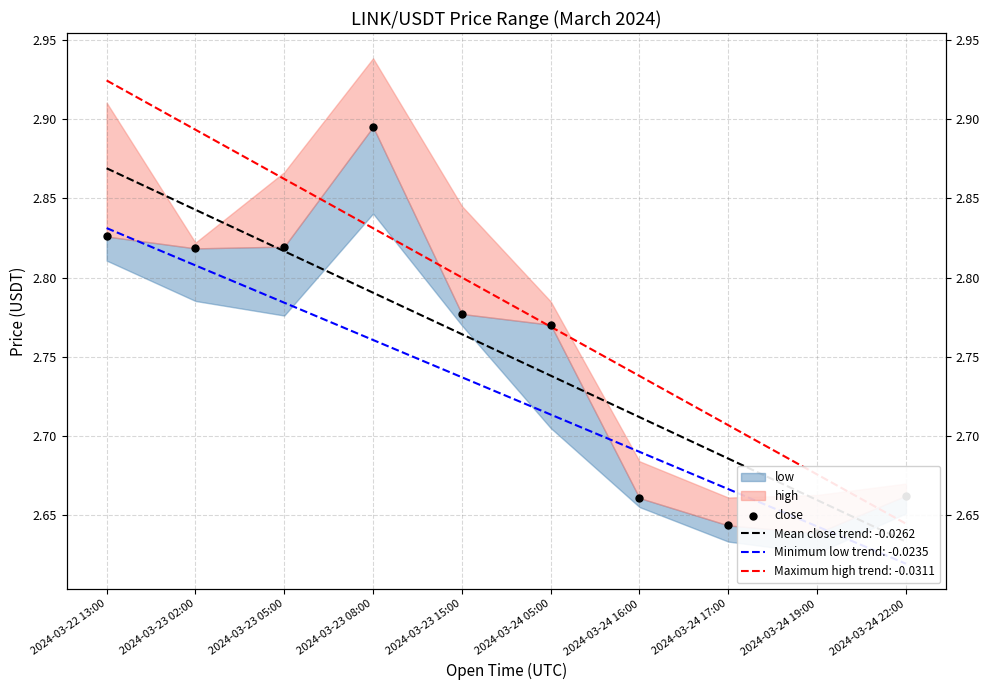

Which has a higher value, 2024-03-23 15:00 or 2024-03-24 17:00?

2024-03-23 15:00